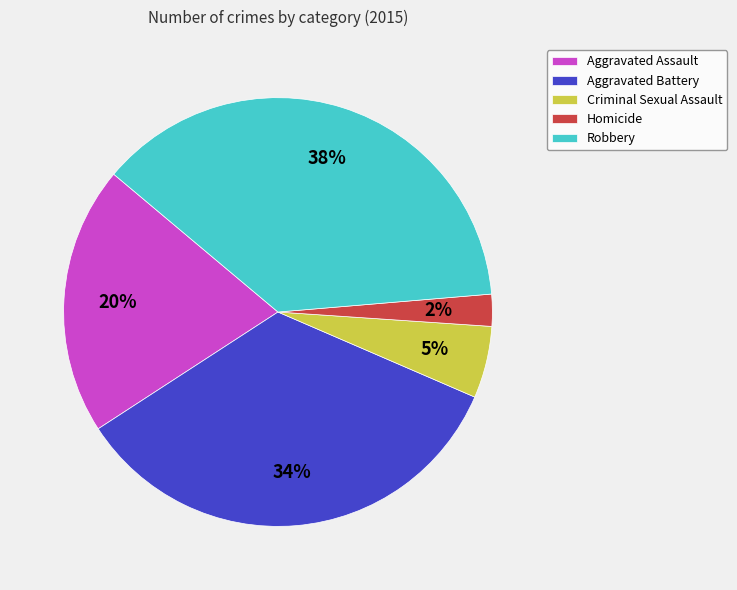

To the nearest percent, what is the average slice percentage?

20%